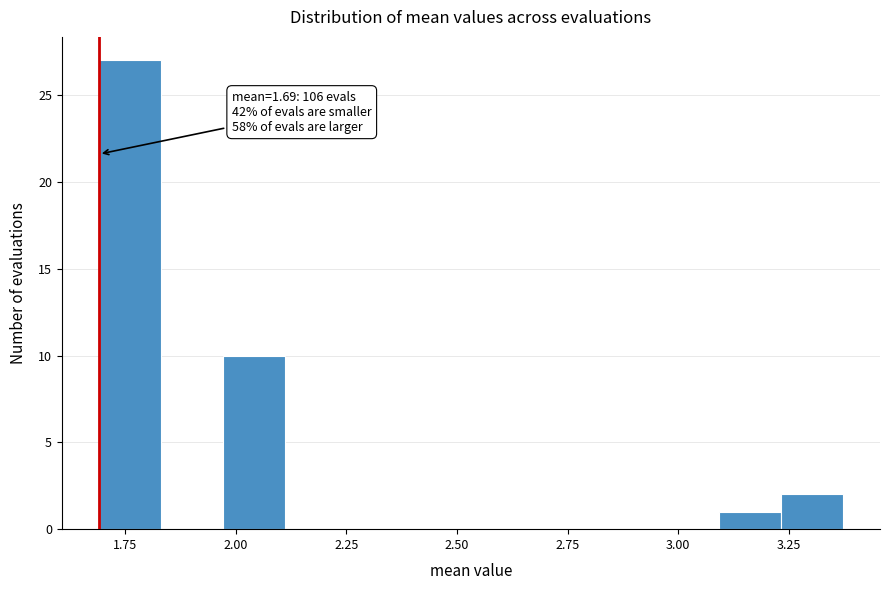

Read against the x-axis, roughly where is the centre of the tallest bar?

1.75